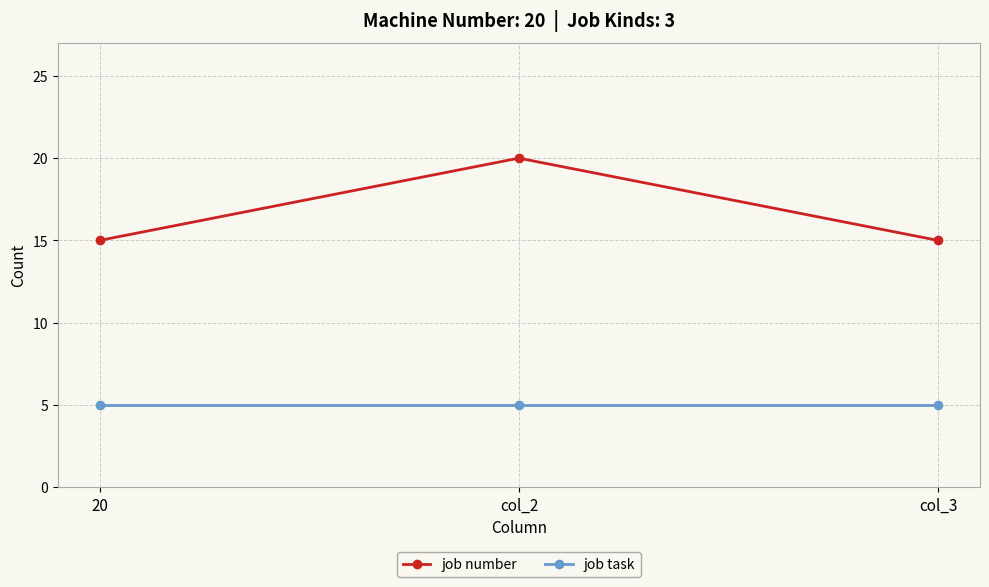

How many lines are shown in the chart?

2